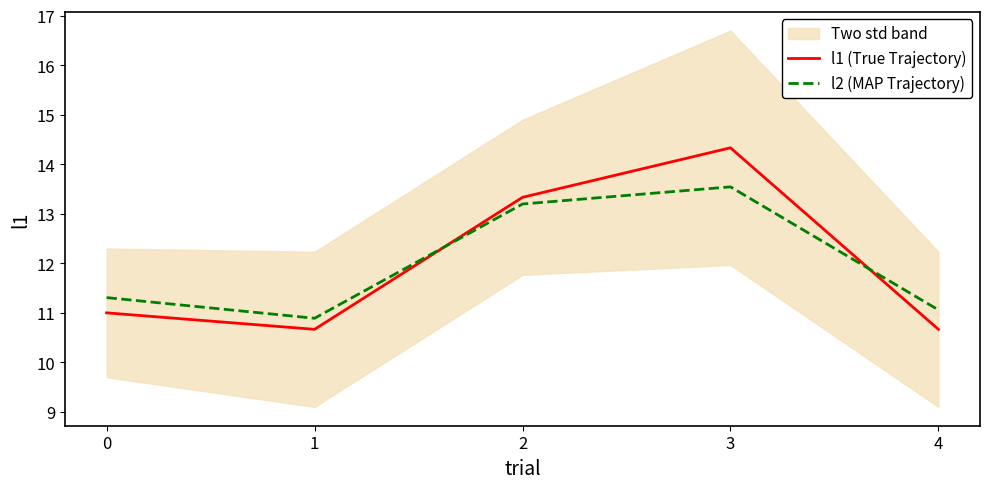

At how many categories does at least one series exceed 14?

1